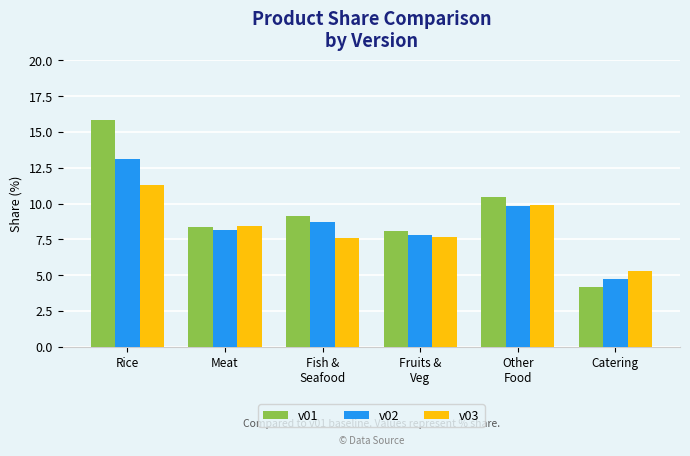

List the series in order of their peak value, lowest first.

v03, v02, v01